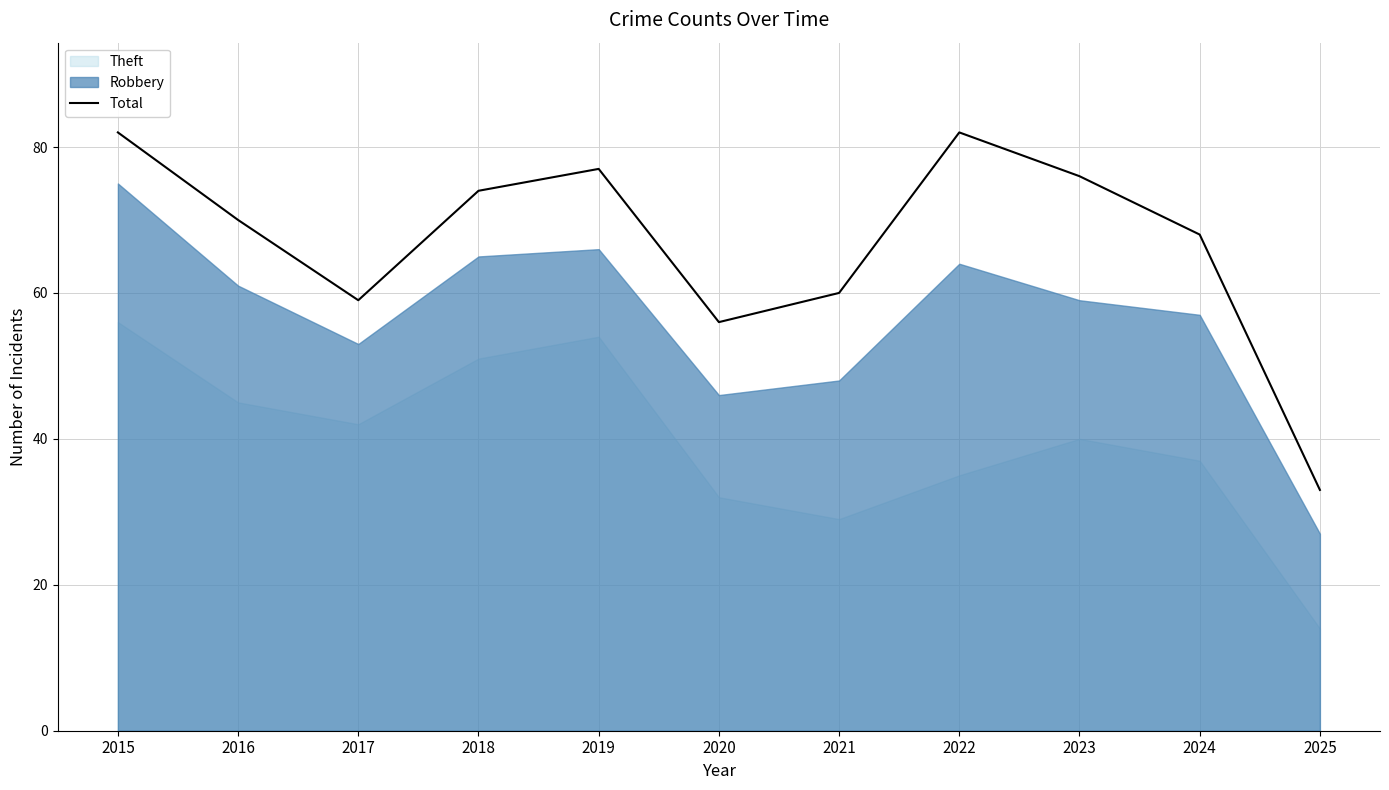

Where does the data first go above 70?

2015